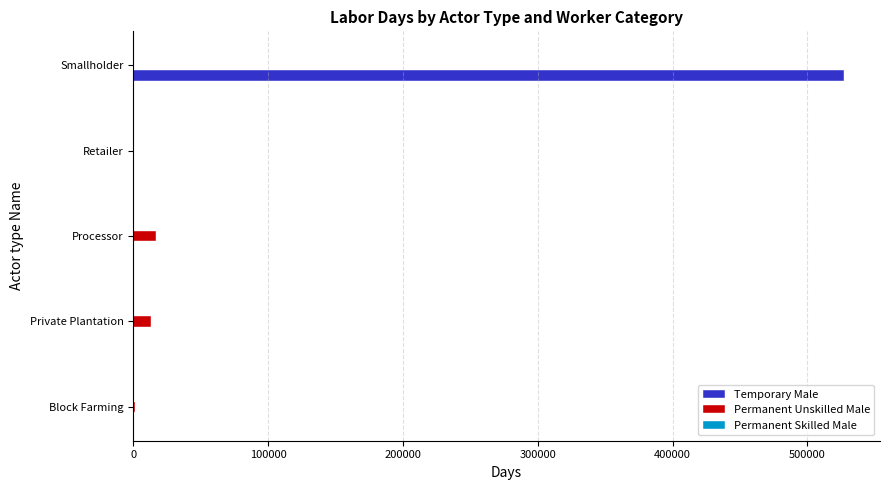

What is the sum of all Temporary Male values?

527466.7